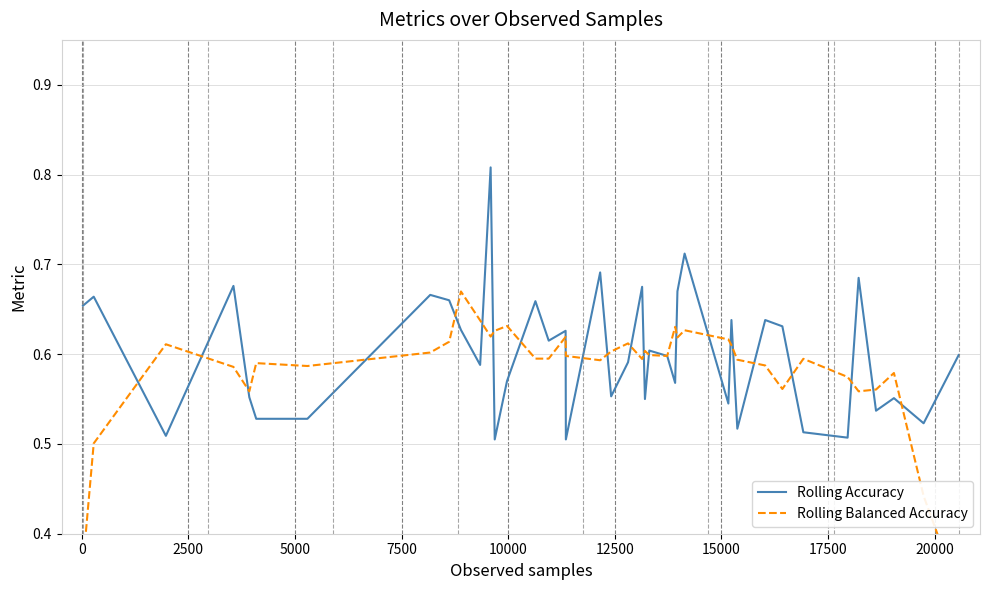

What is the difference between the highest and lowest values at 15000?

0.1